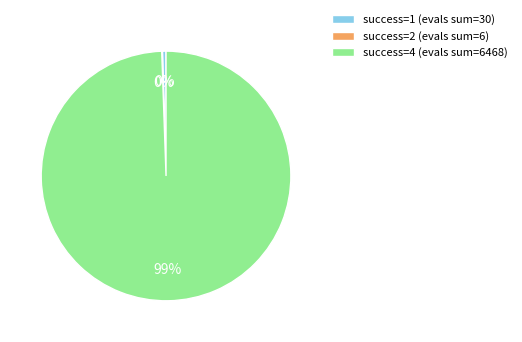

Which has a higher value, success=4 (evals sum=6468) or success=1 (evals sum=30)?

success=4 (evals sum=6468)